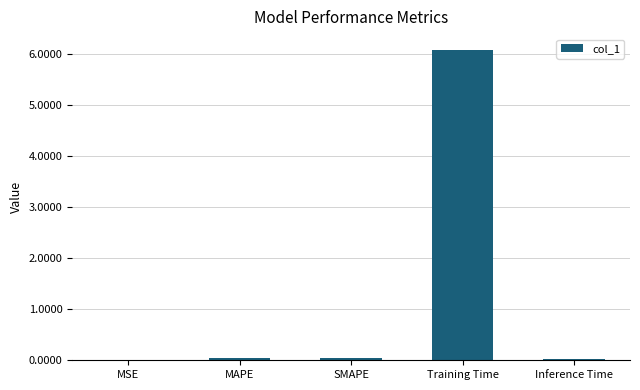

Are the bars horizontal?

No